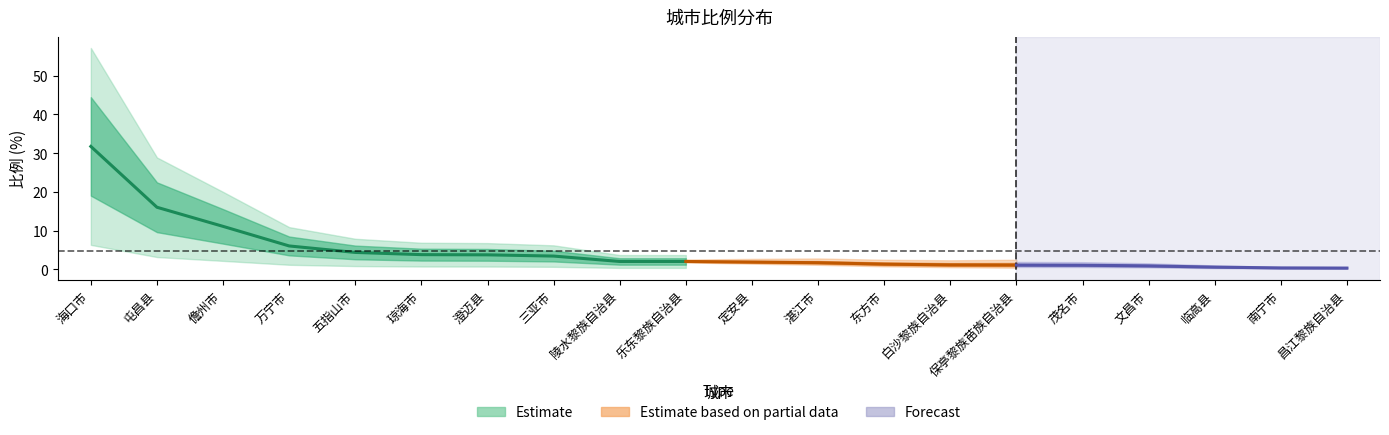

What is the ratio of the value at 白沙黎族自治县 to the value at 儋州市?

0.1